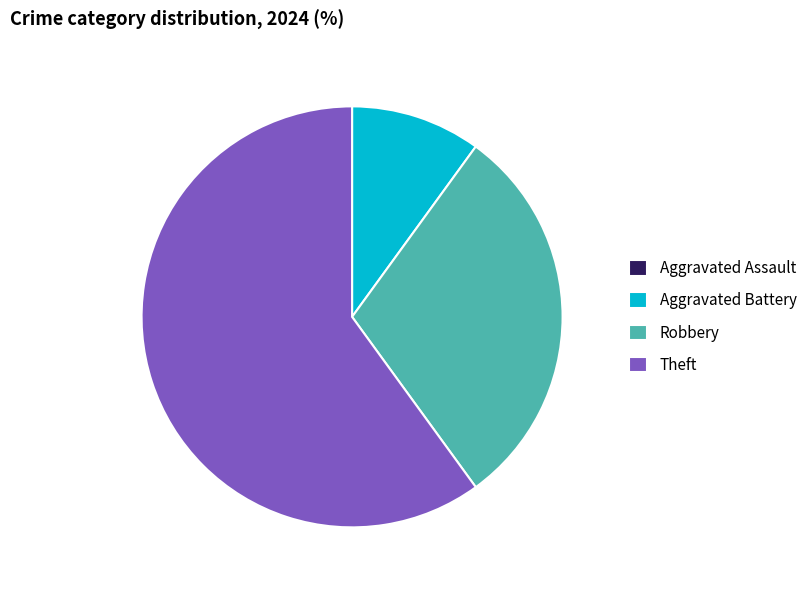

Which slice is the largest?

Theft